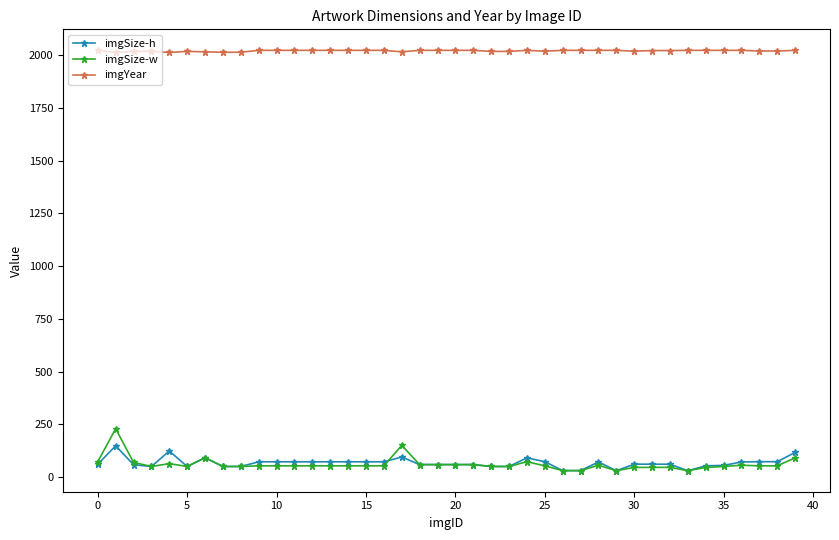

Does the chart have visible grid lines?

No